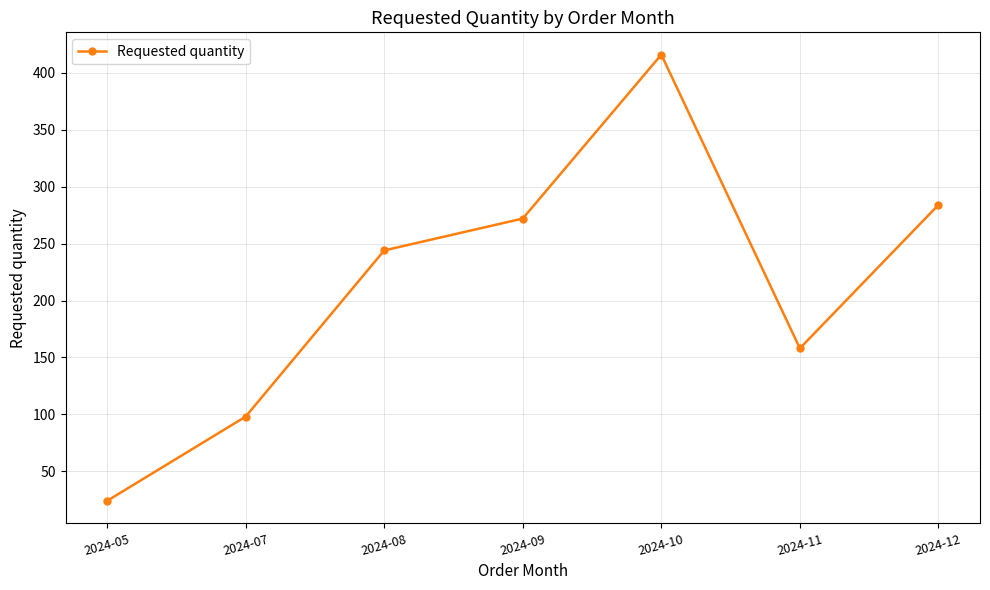

Is this an area chart (filled region under the line)?

No